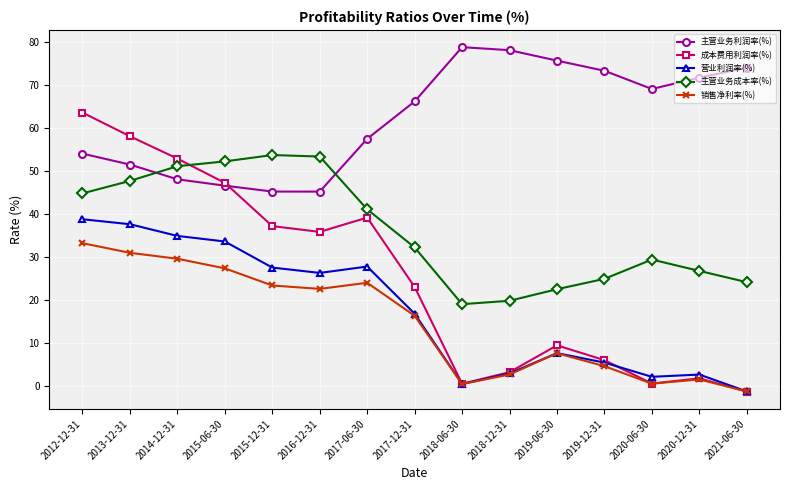

What value does the 销售净利率(%) series have at 2017-12-31?

16.3